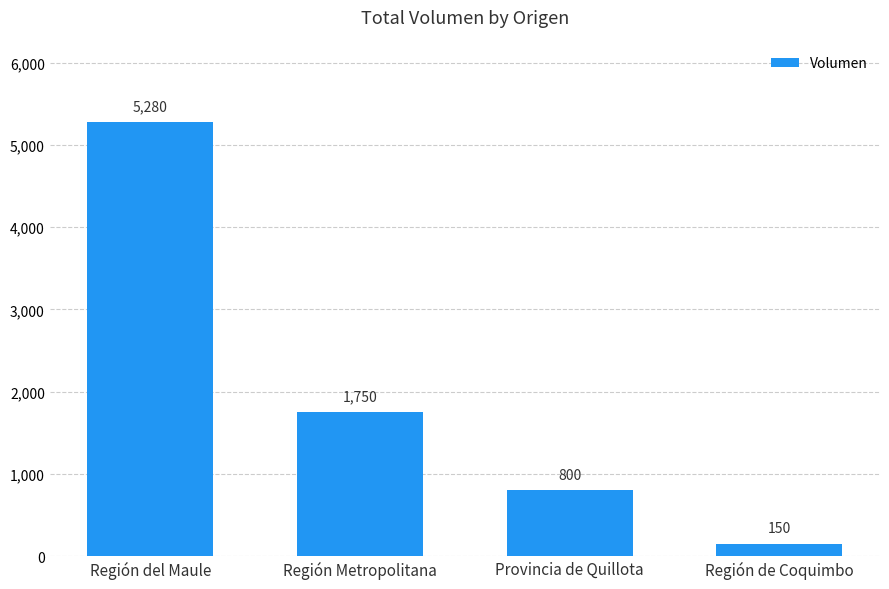

At which label does the data first exceed 1750?

Región del Maule